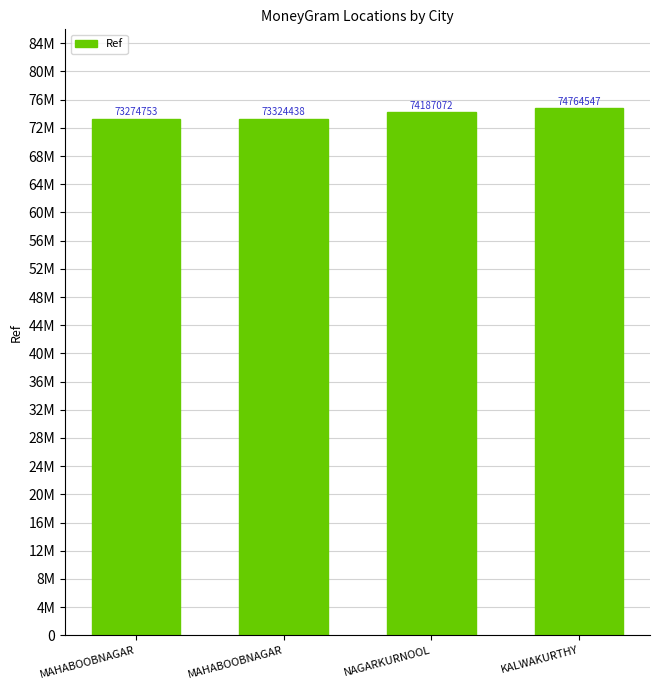

What is the change in value from MAHABOOBNAGAR to MAHABOOBNAGAR?

+49685